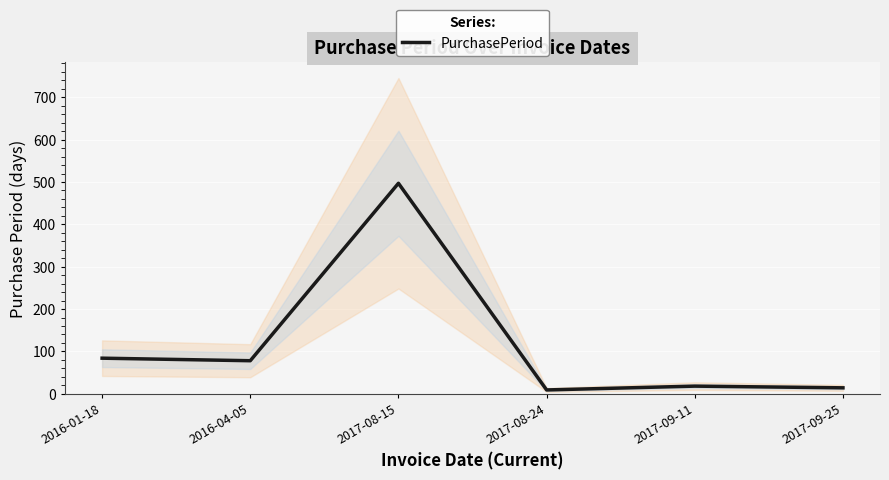

Rank the categories by value from highest to lowest.

2017-08-15, 2016-01-18, 2016-04-05, 2017-09-11, 2017-09-25, 2017-08-24